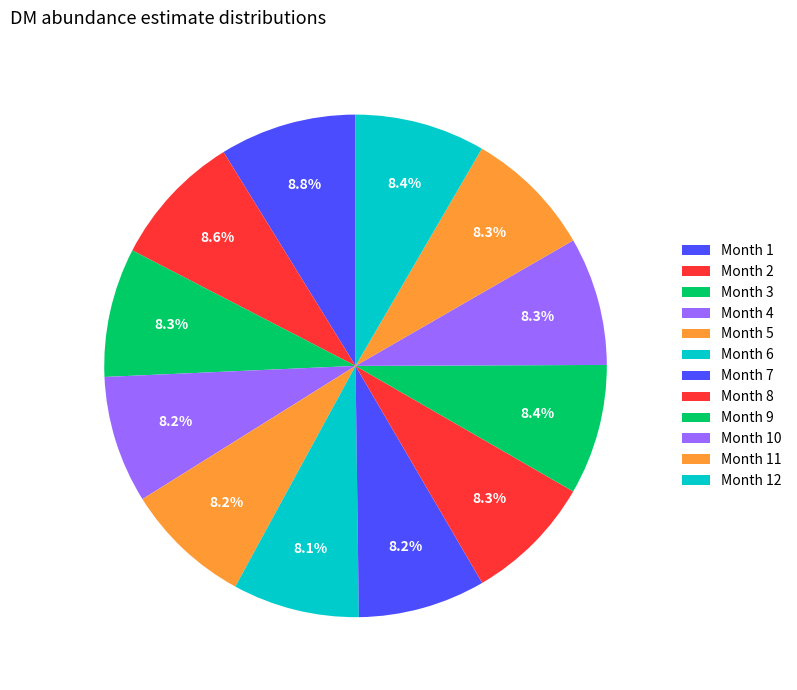

Which category has the smallest portion of the pie?

6